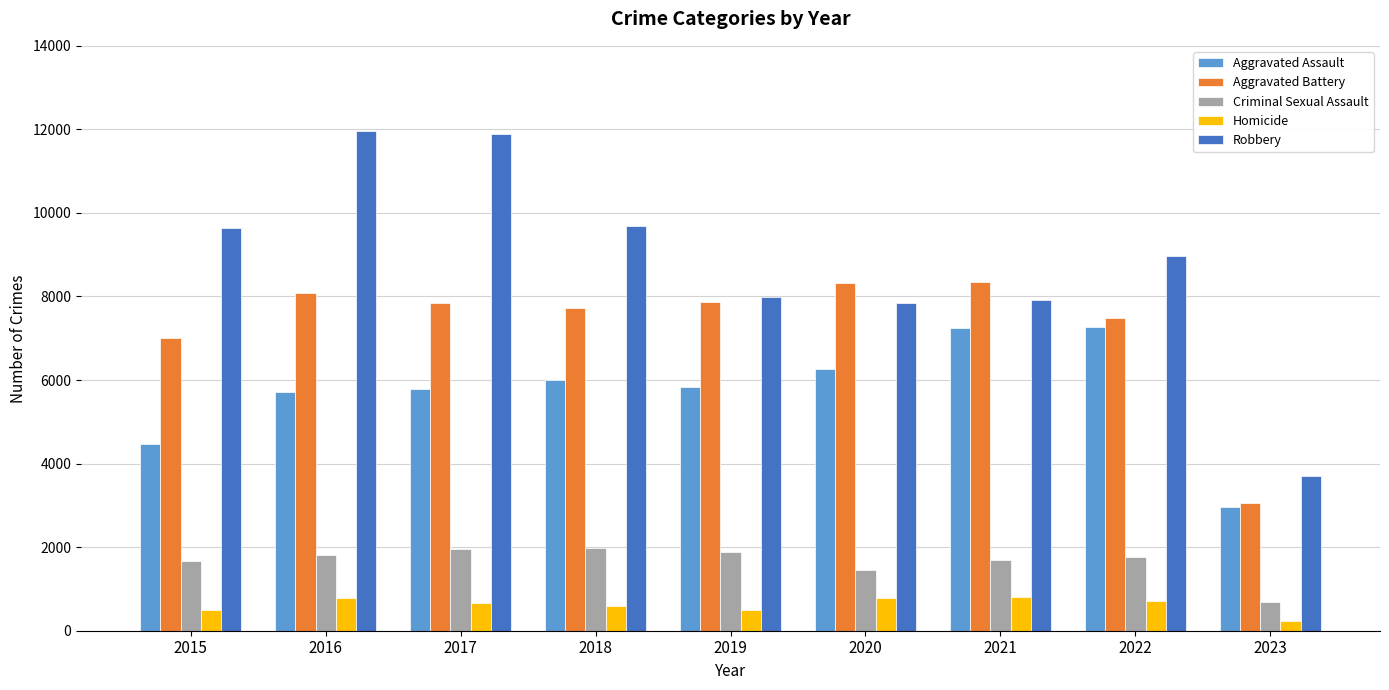

What is the value of the Aggravated Battery bar at the 2nd from the left?

8085